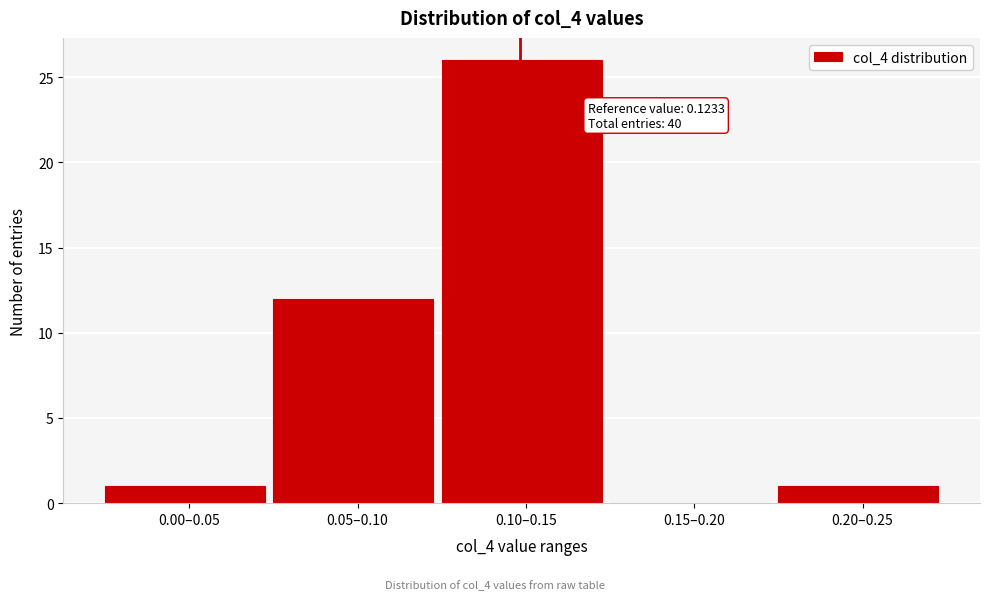

Reading left to right, transcribe all the data shown in this chart.

0.00–0.05=1	0.05–0.10=12	0.10–0.15=26	0.15–0.20=0	0.20–0.25=1